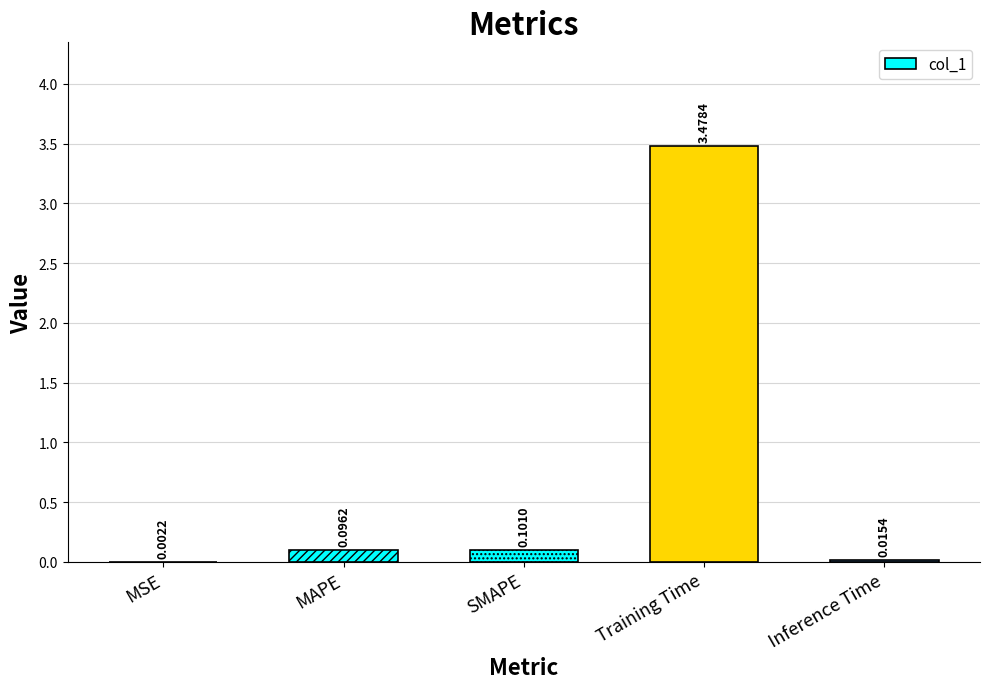

What is the change in value from MSE to Training Time?

+3.5